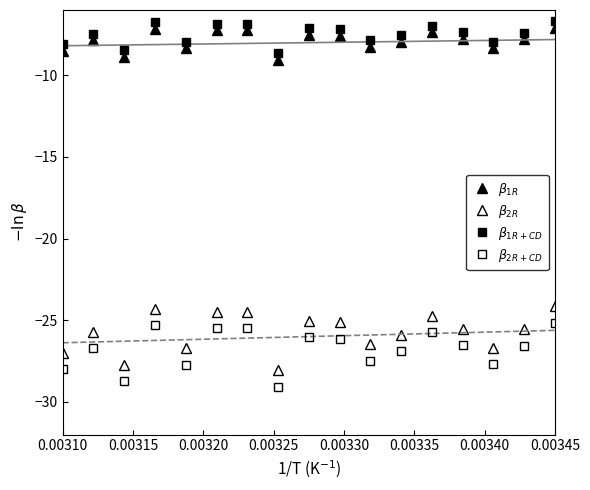

What is the maximum value for $\beta_{2R}$?

-24.1